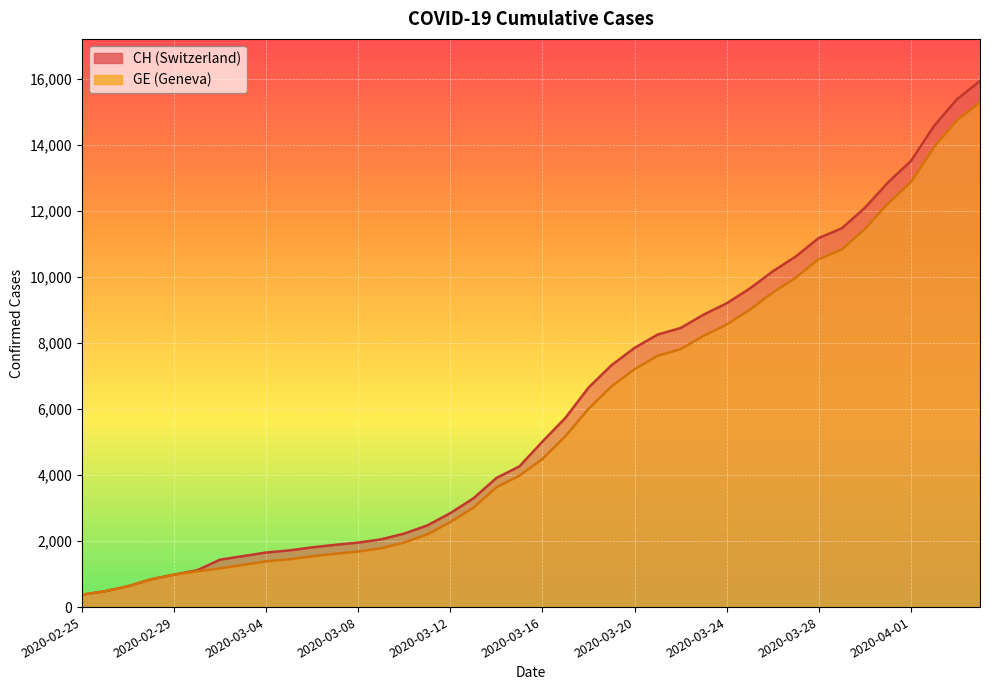

Which series changed the most between 2020-03-01 and 2020-03-27?

CH